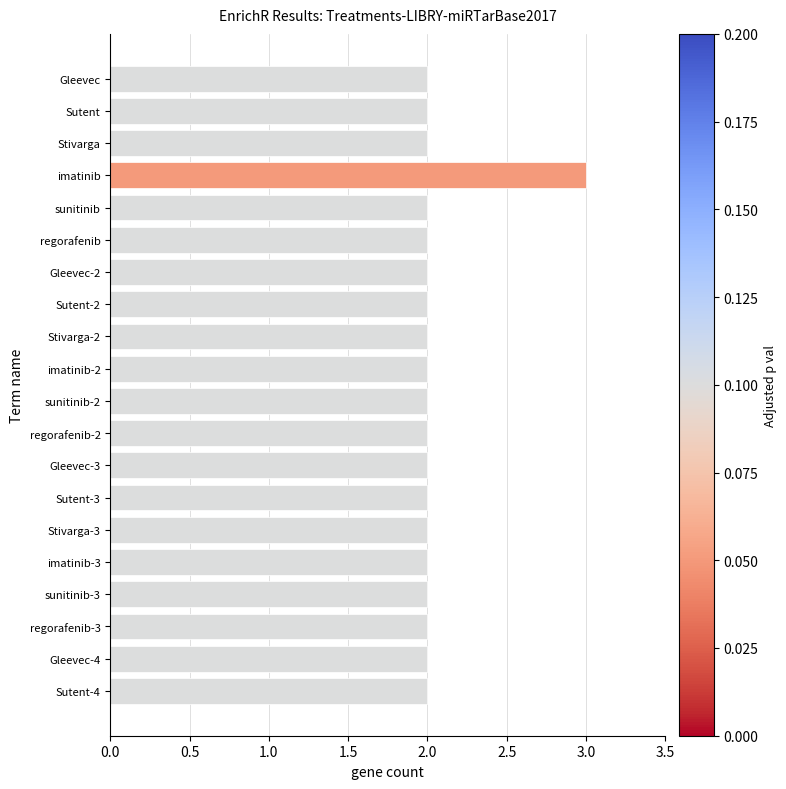

Is it true that the value at sunitinib-2 is 2?

True